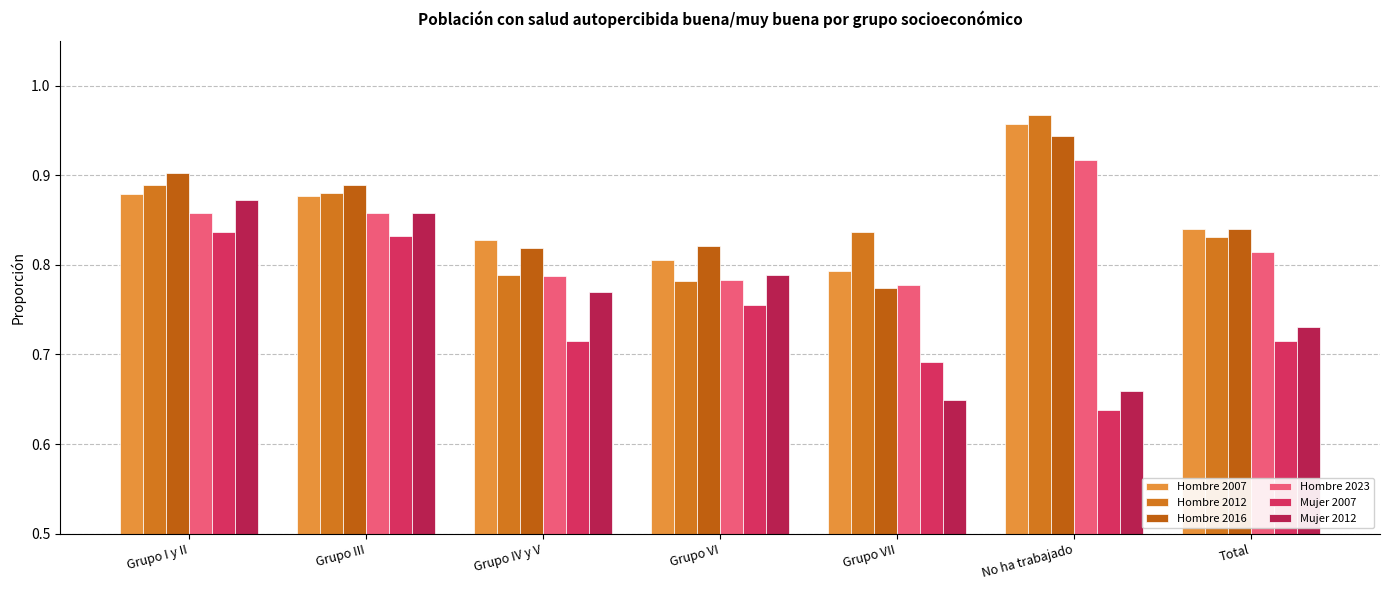

What is the average value of the Hombre 2023 series?

0.8